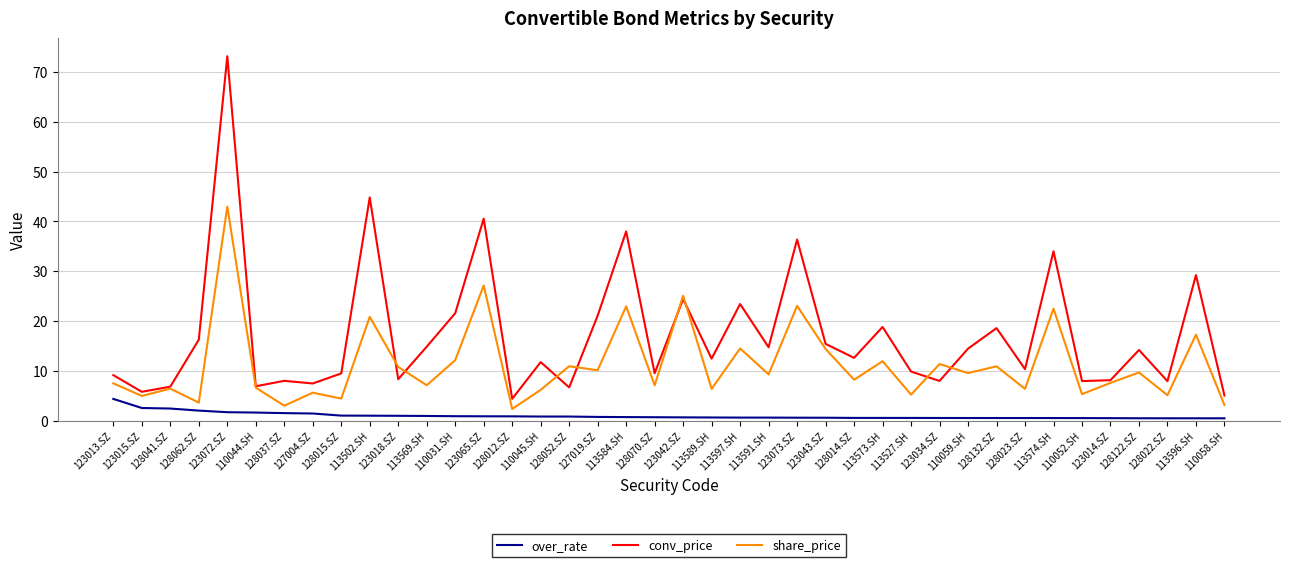

Which series has the widest spread of values?

conv_price